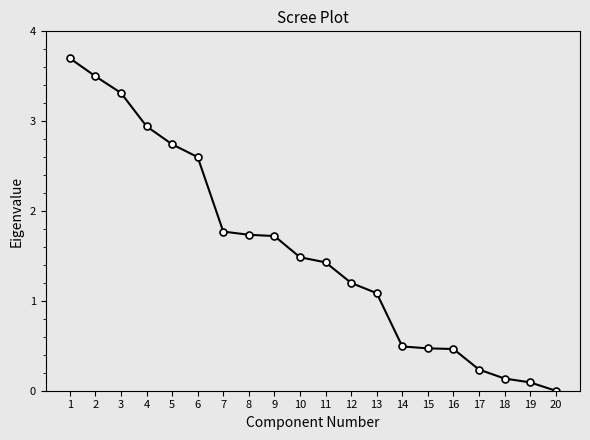

Approximately how many times larger is the value at 14 compared to 9?

0.3